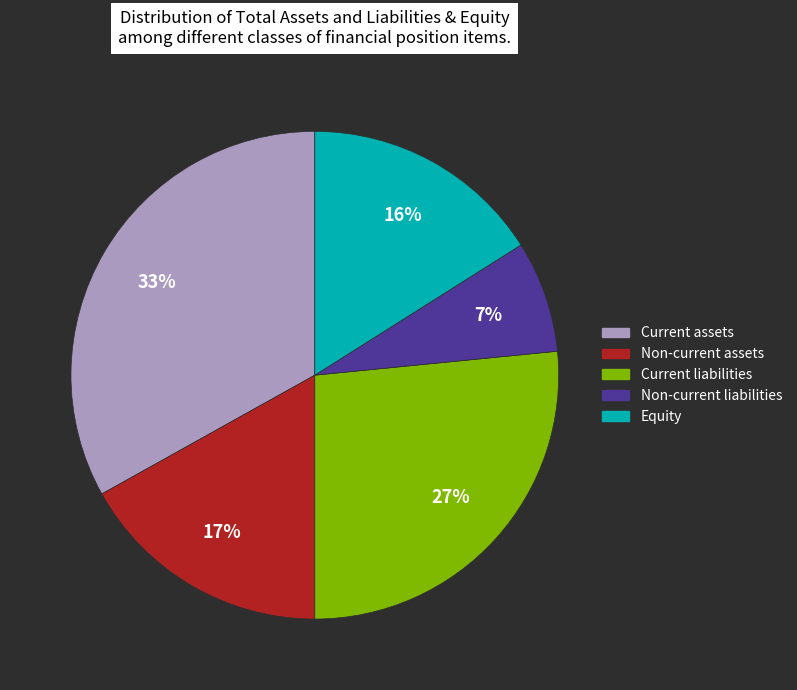

Is Non-current assets the majority of the pie?

No